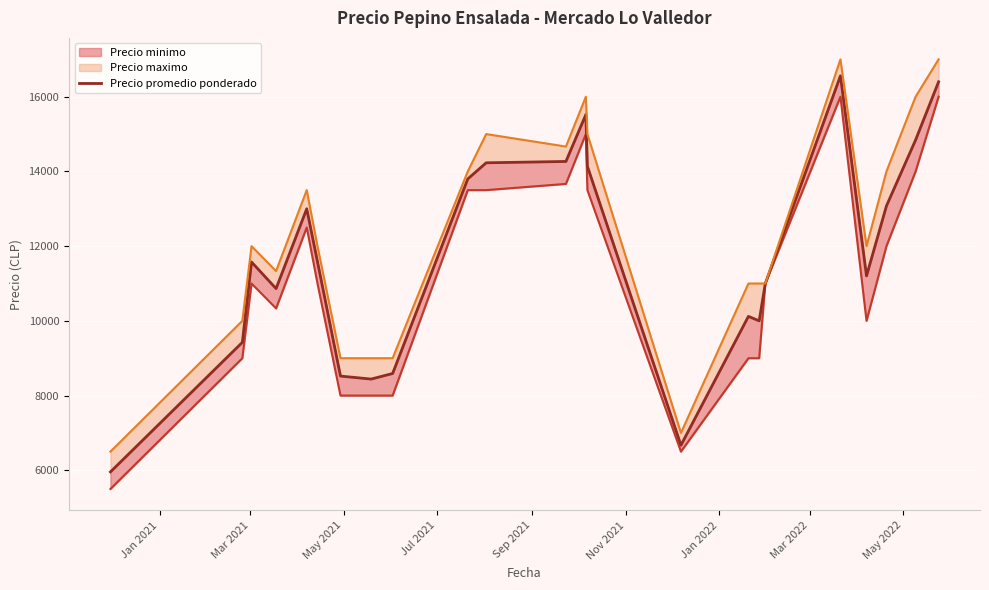

What is the value of the 11th point from the left?

14231.0